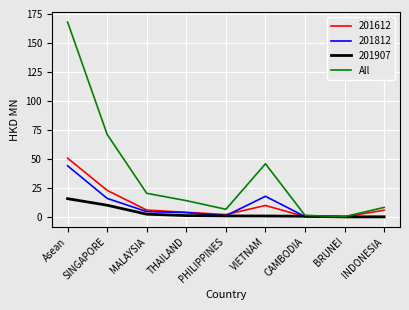

Which category has the highest value across all series?

Asean